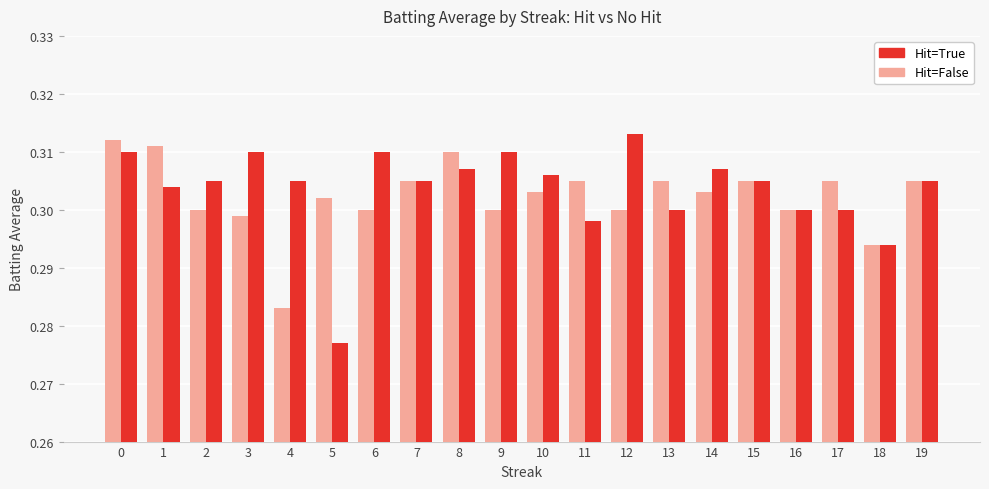

What is the total value across all series at 8?

0.6